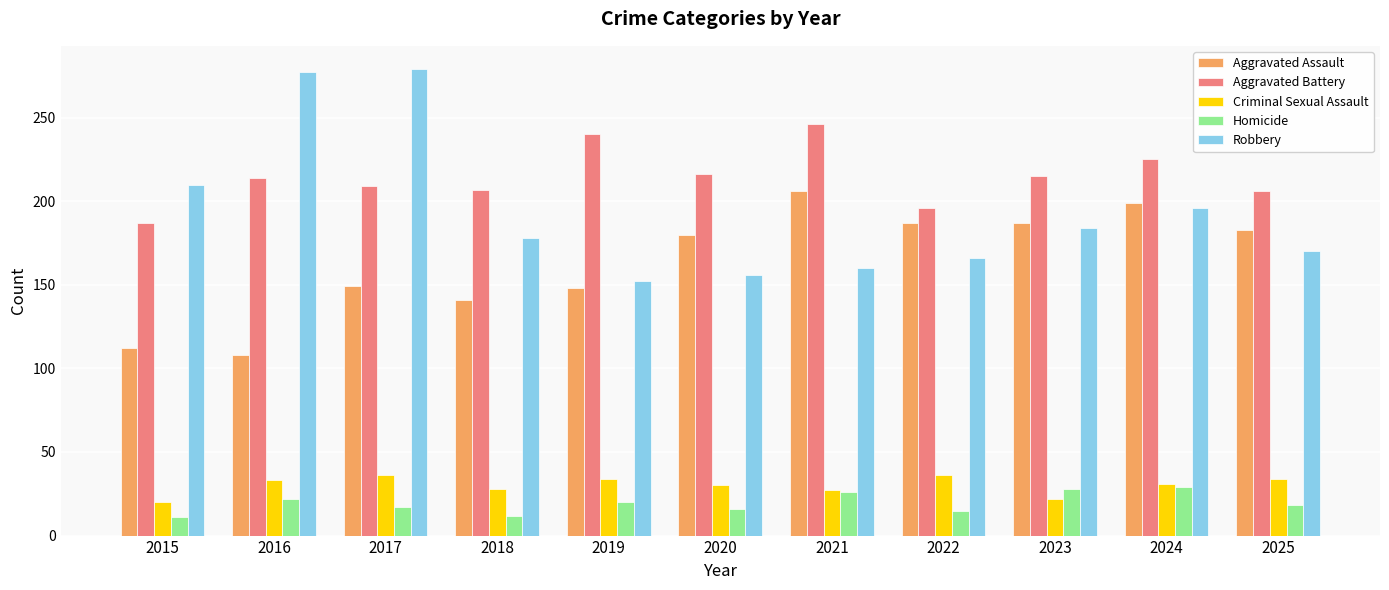

What is the difference between the maximum and second lowest values in the Robbery series?

123